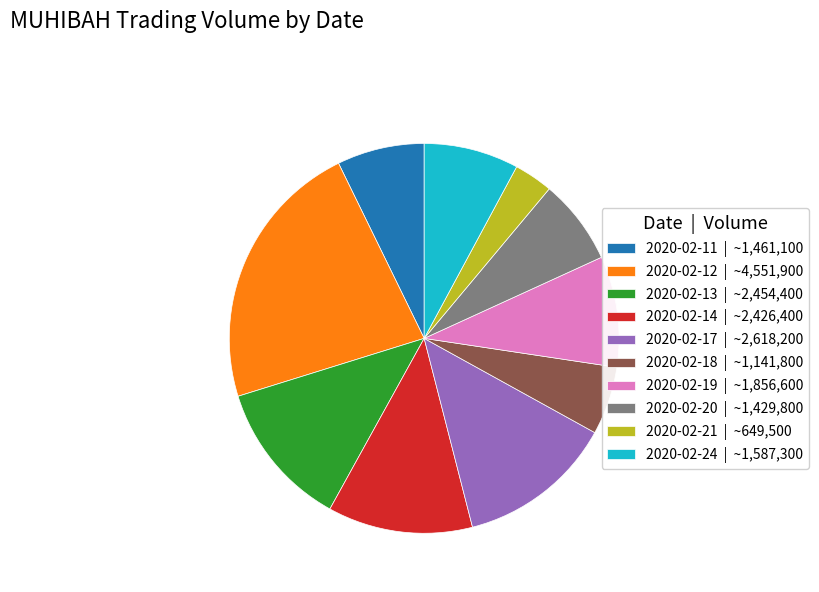

Is it true that 2020-02-21 is 3% of the pie?

True